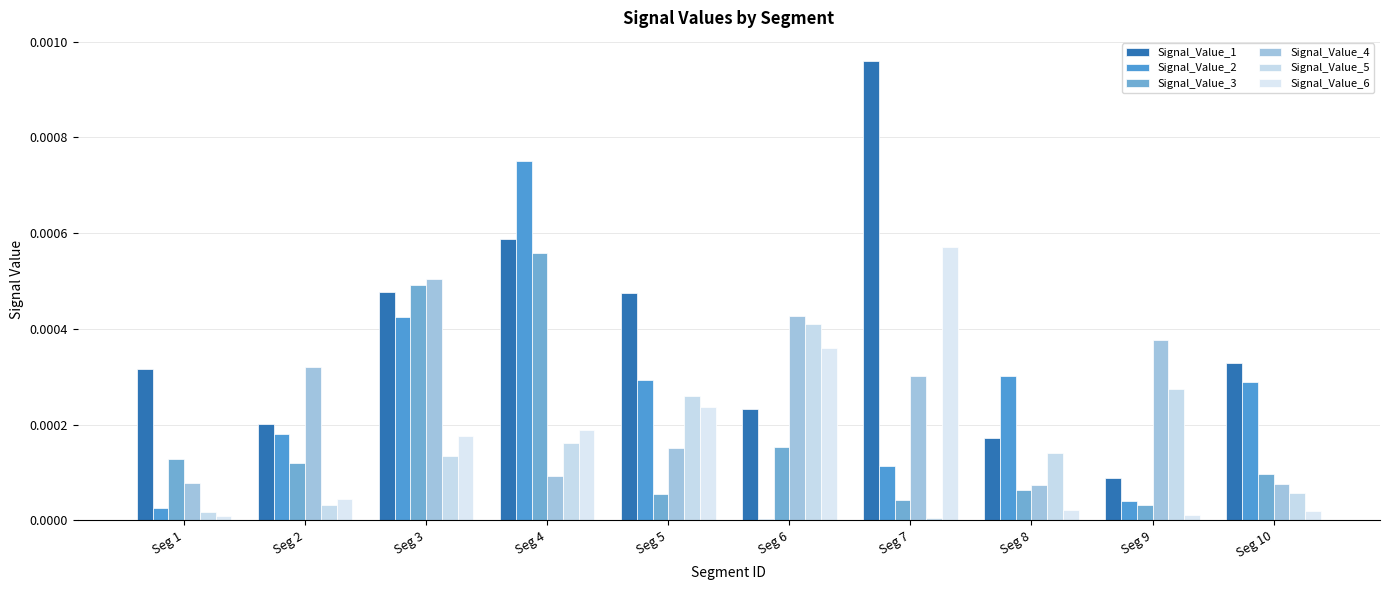

Is the value of Signal_Value_2 at Seg 9 greater than the value of Signal_Value_6 at Seg 4?

No